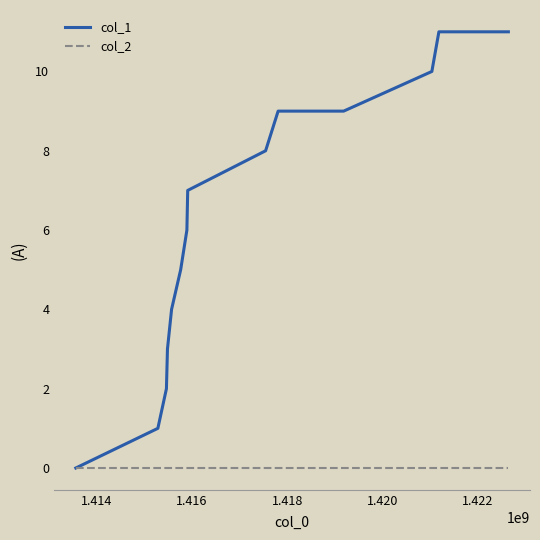

Which series has the widest spread of values?

col_1